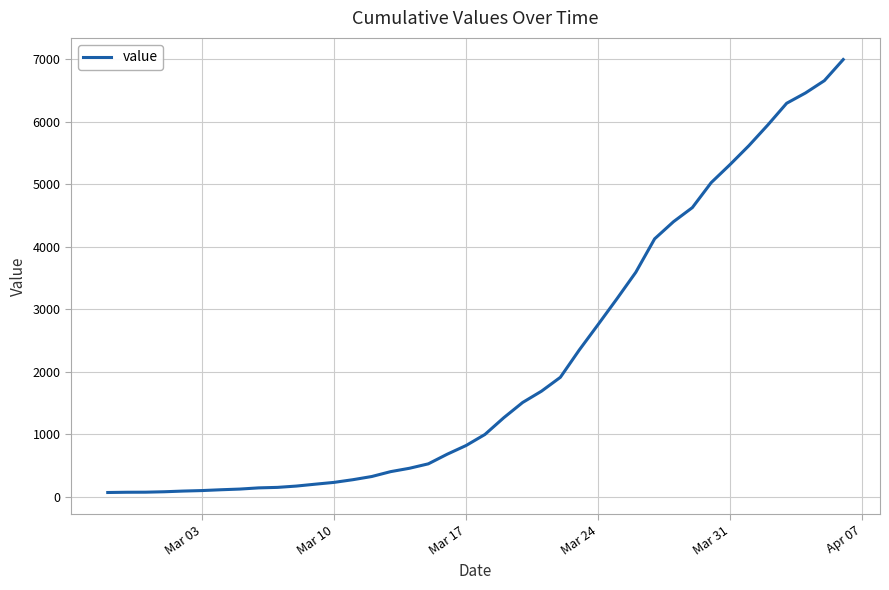

What is the maximum value shown in the chart?

6995